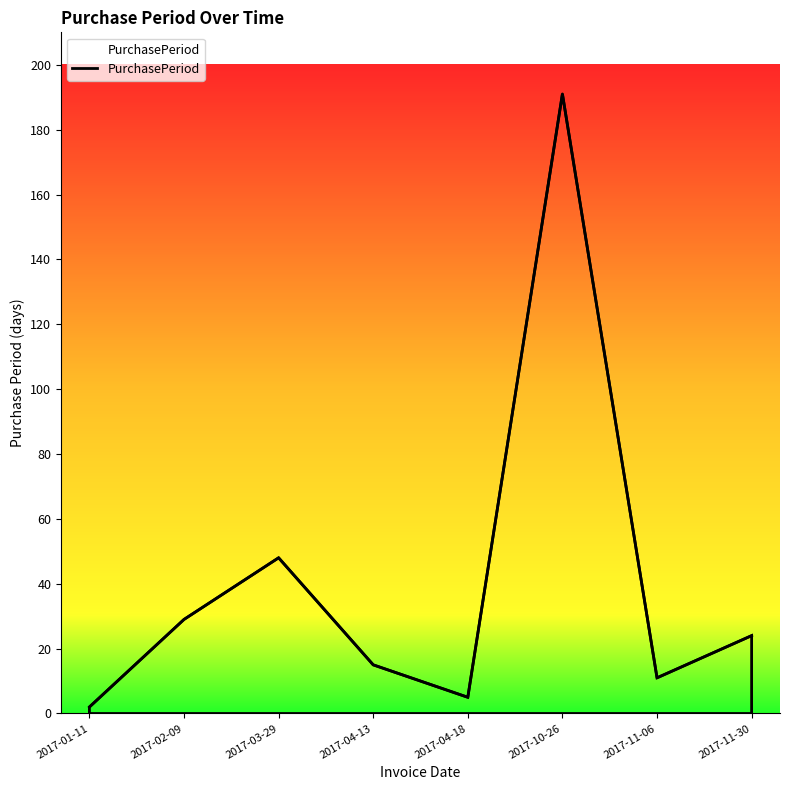

What is the smallest value displayed?

2